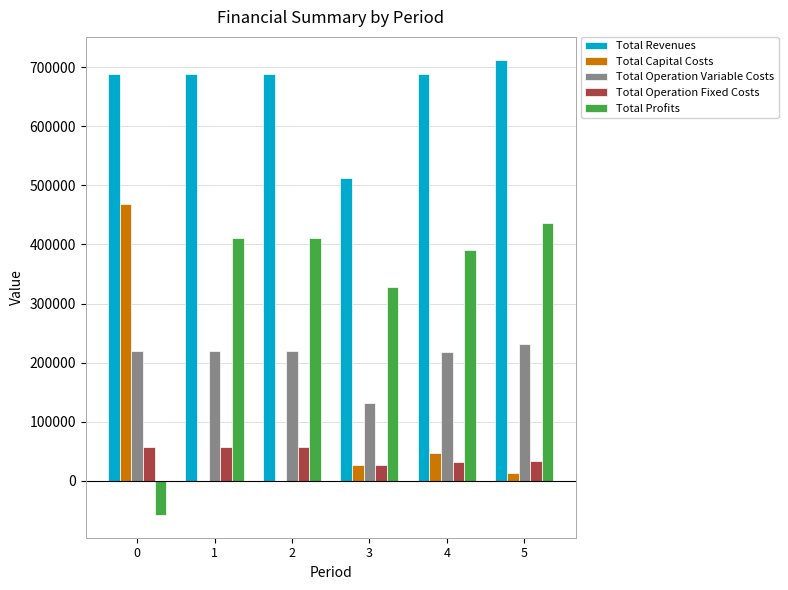

The value of Total Revenues at 5 is 712477.6. True or false?

True